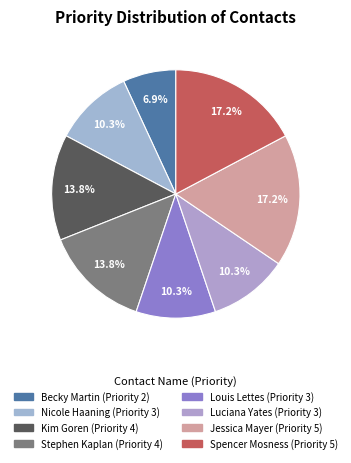

Does any single category account for the majority?

No